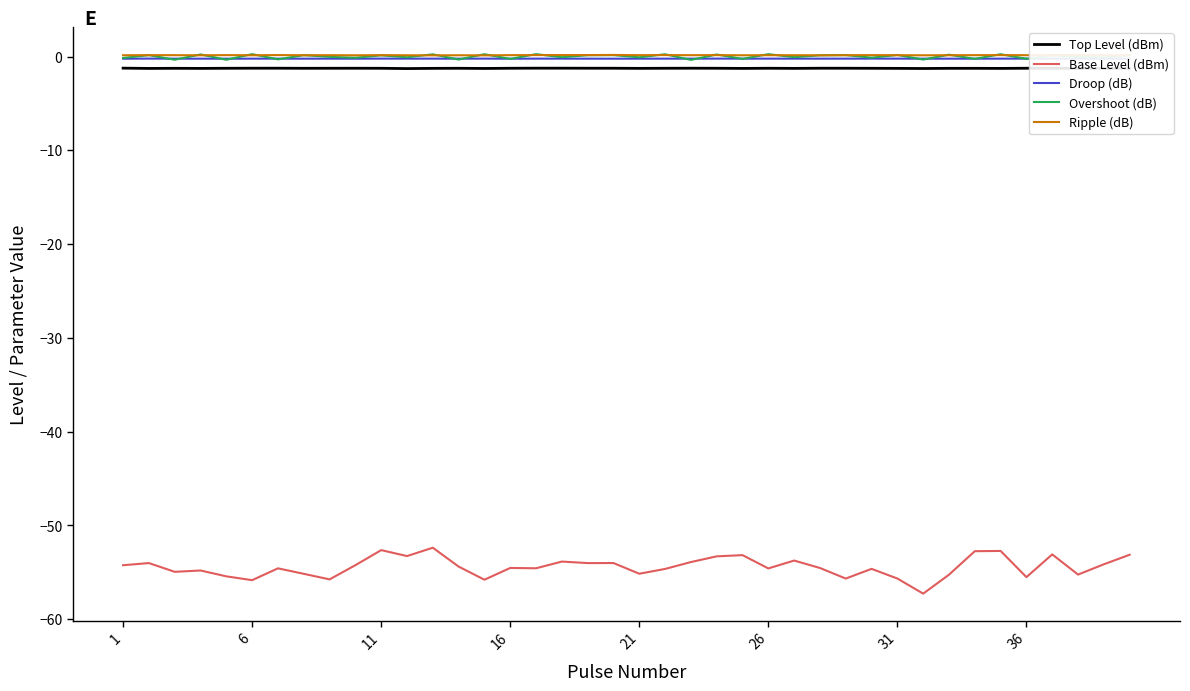

Which series has the widest spread of values?

Base Level (dBm)